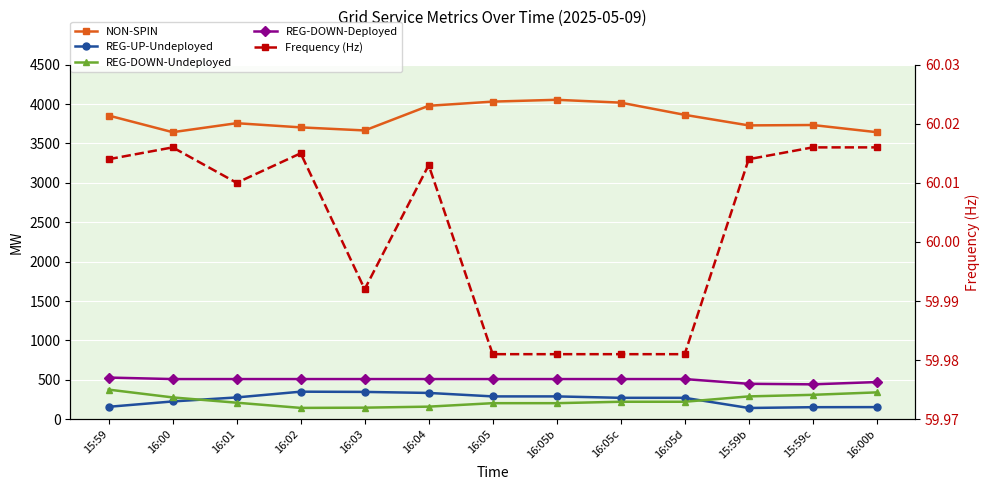

Reading left to right, transcribe all the data shown in this chart.

NON-SPIN: 3854.0	3643.0	3757.0	3704.0	3665.0	3978.0	4031.0	4054.0	4018.0	3863.0	3729.0	3734.0	3643.0
REG-UP-Undeployed: 157.0	225.0	276.0	349.0	346.0	333.0	289.0	289.0	271.0	271.0	142.0	152.0	153.0
REG-DOWN-Undeployed: 375.0	276.0	209.0	143.0	146.0	159.0	203.0	203.0	221.0	221.0	289.0	309.0	340.0
REG-DOWN-Deployed: 528.0	509.0	509.0	509.0	509.0	509.0	509.0	509.0	509.0	509.0	449.0	442.0	471.0
Frequency (Hz): 60.0	60.0	60.0	60.0	60.0	60.0	60.0	60.0	60.0	60.0	60.0	60.0	60.0